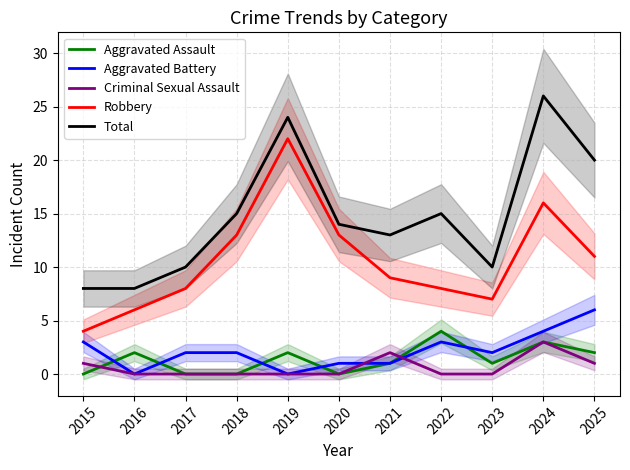

Between 2020 and 2022, which is larger?

2022